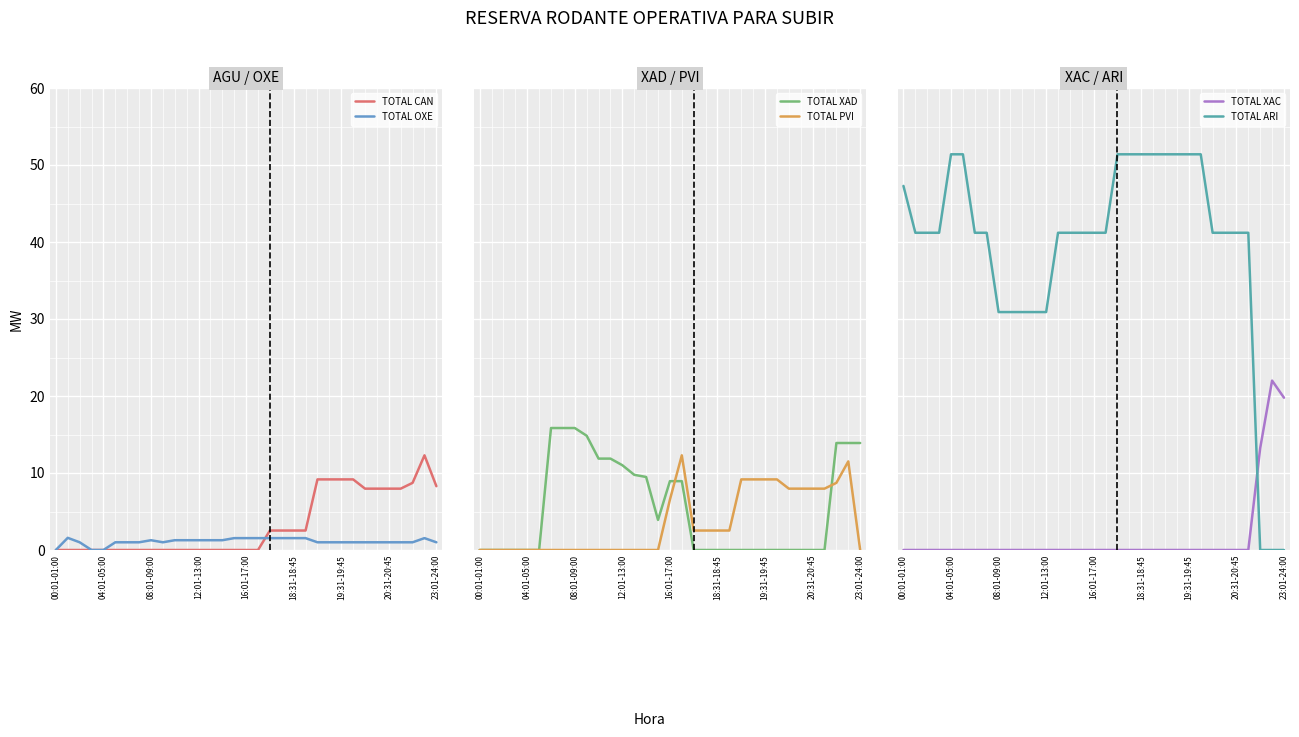

How many lines are shown in the chart?

6